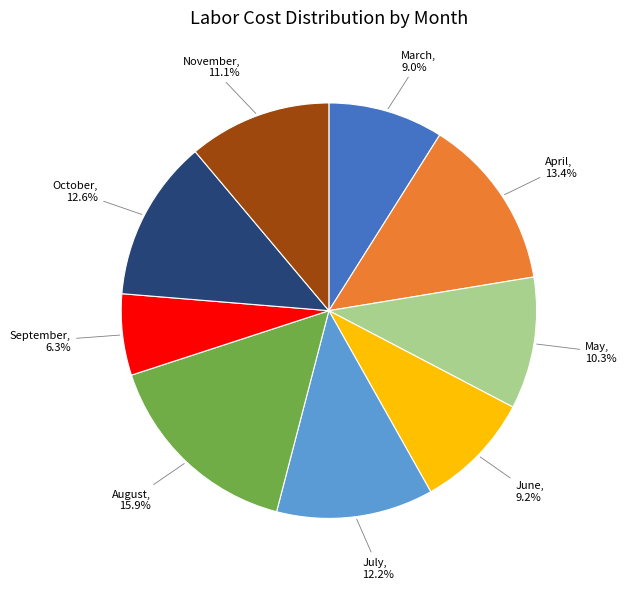

Is there any slice that represents more than half of the pie?

No